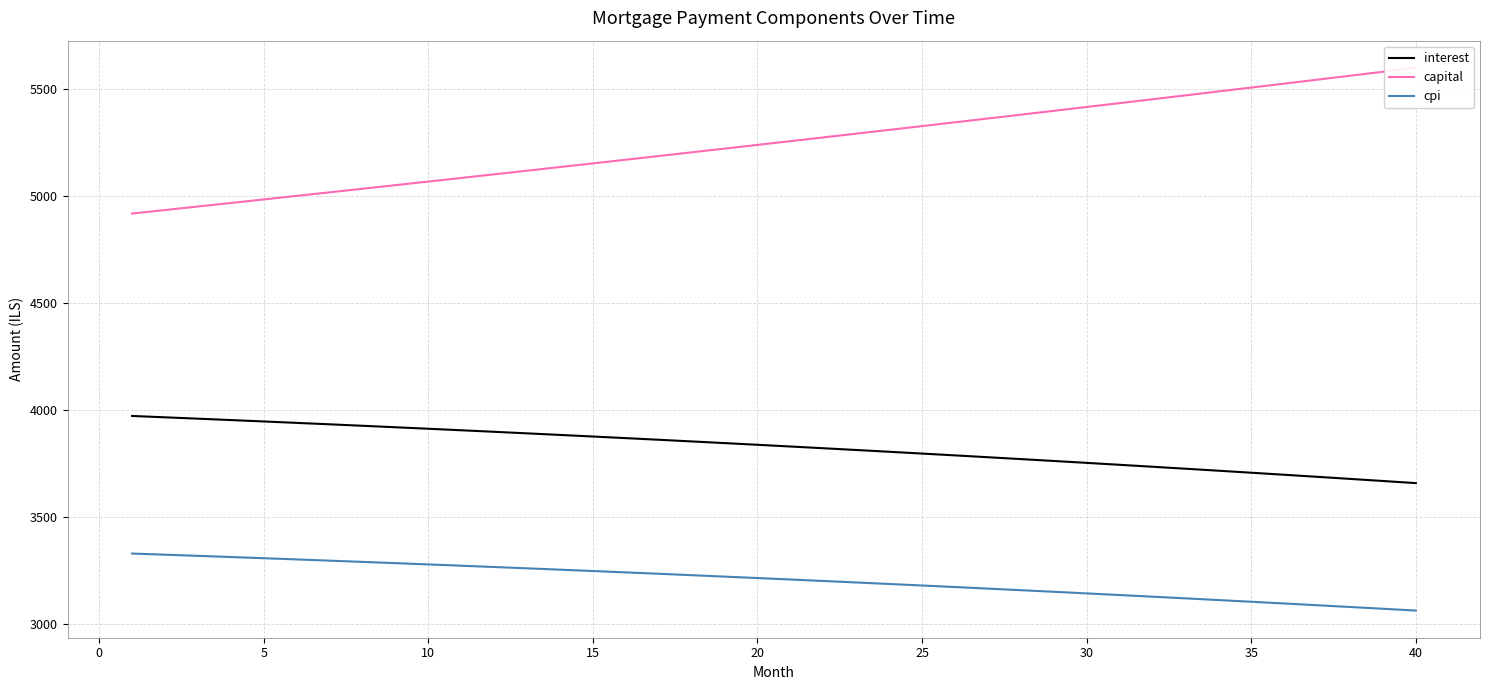

True or false: cpi and interest intersect in this chart.

False